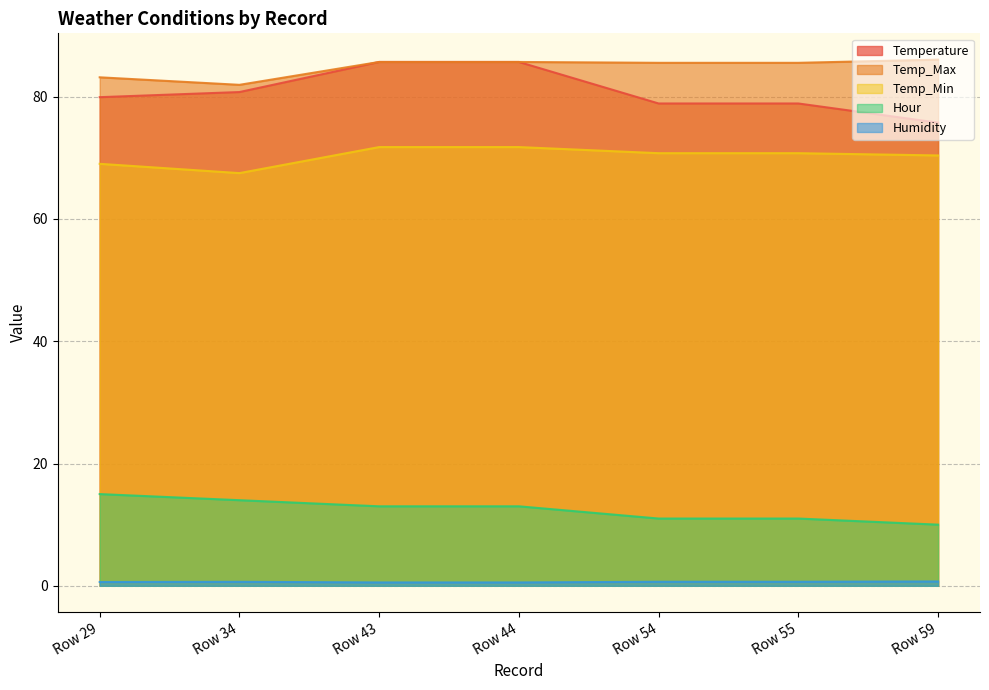

True or false: Humidity and Temp_Min cross at least once.

False